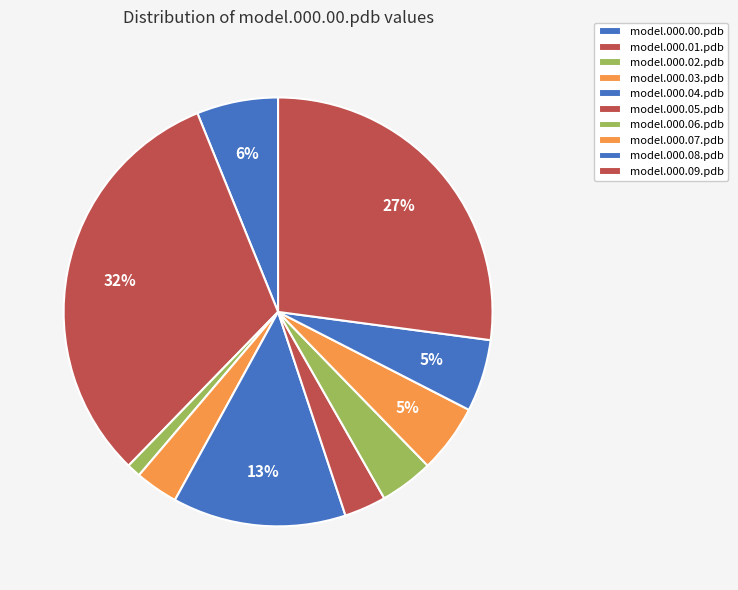

What is the total percentage of model.000.00.pdb and model.000.06.pdb?

10.2%